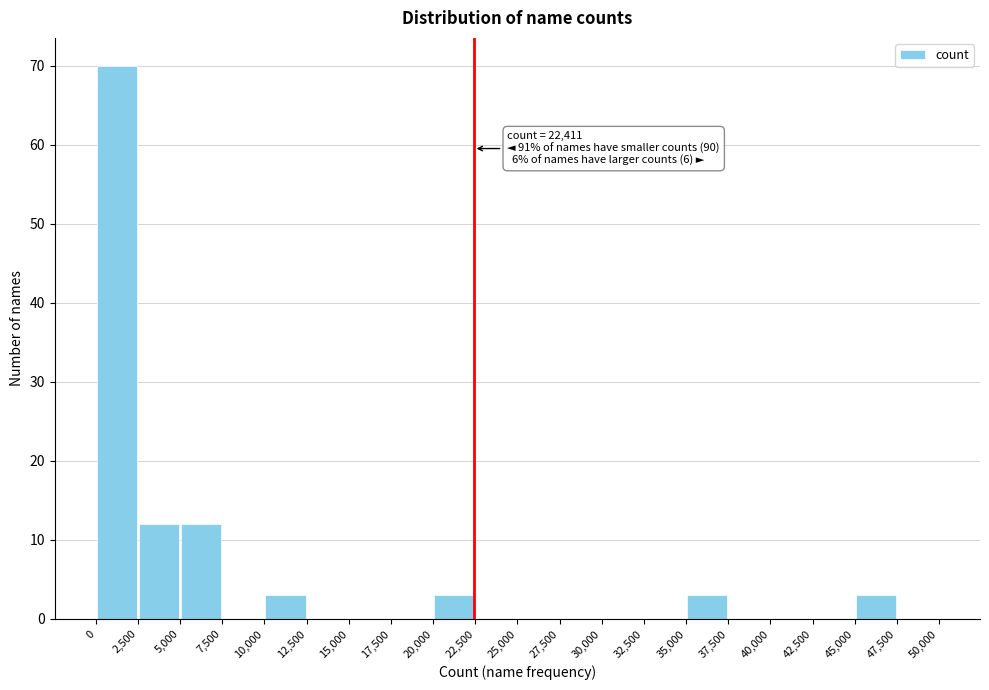

Which range on the x-axis has the tallest bar?

0 to 2,500